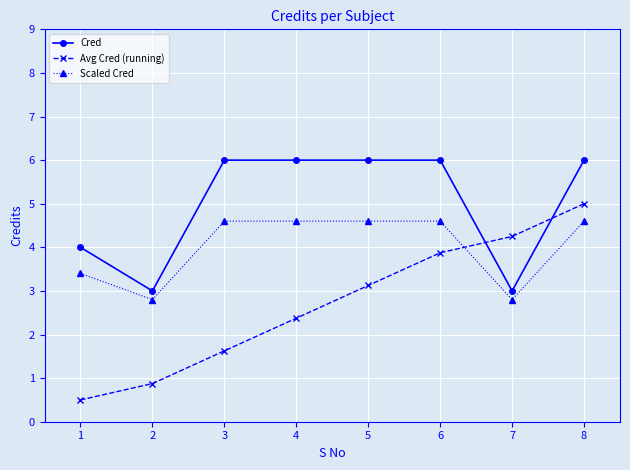

What is the value of the Avg Cred (running) point at the 5th from the left?

3.1